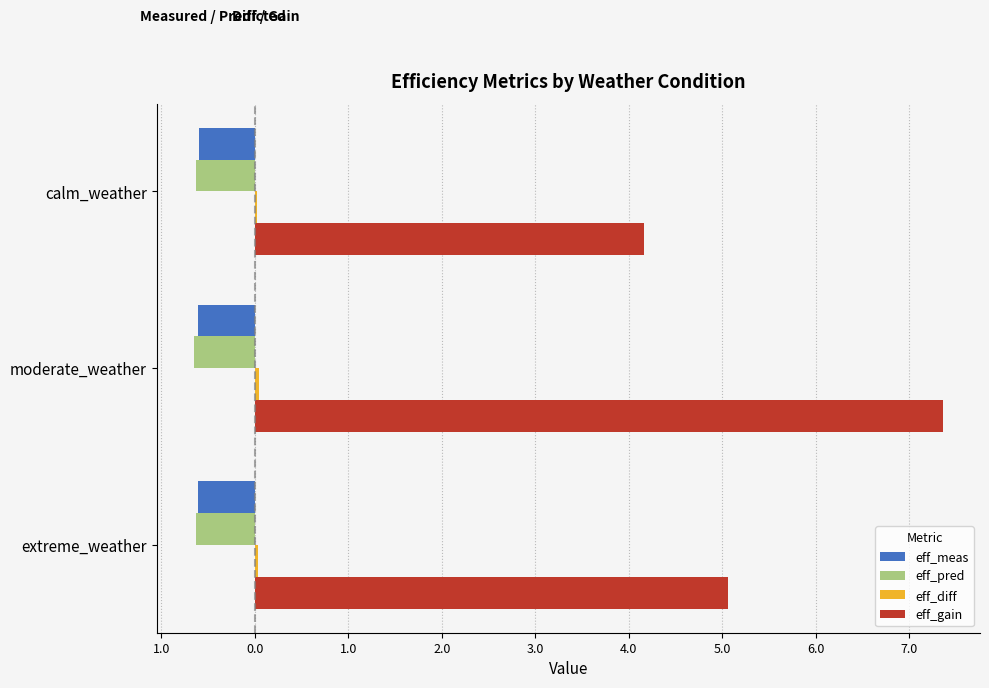

What is the sum of all eff_diff values?

0.1